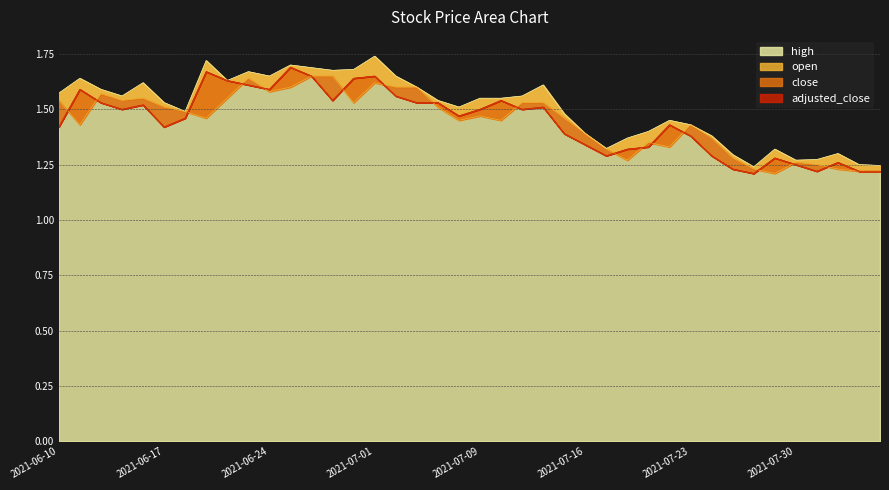

What is the label of the 39th point from the left?

2021-08-04